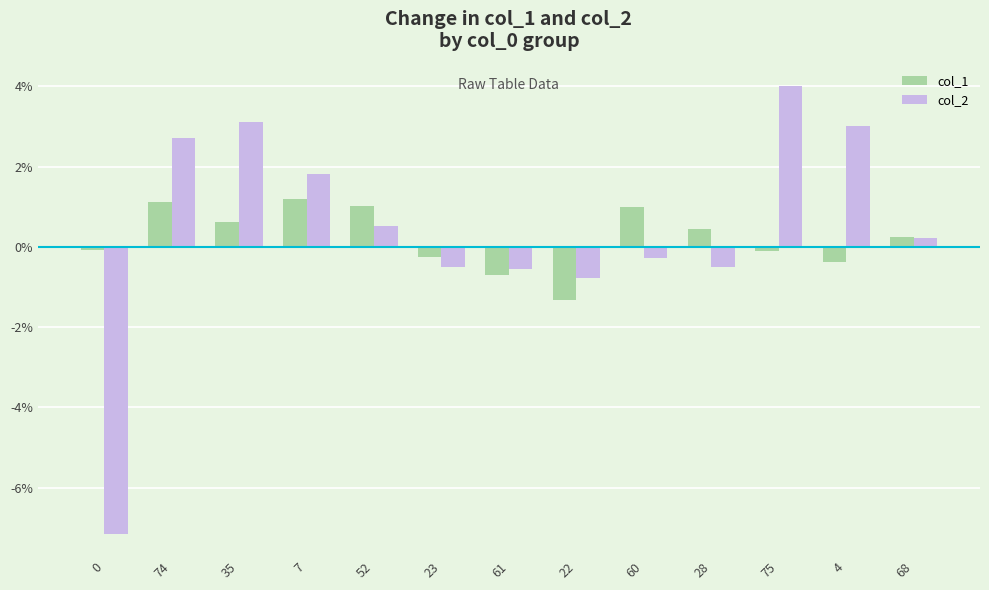

What are all the series names shown in the legend?

col_1, col_2